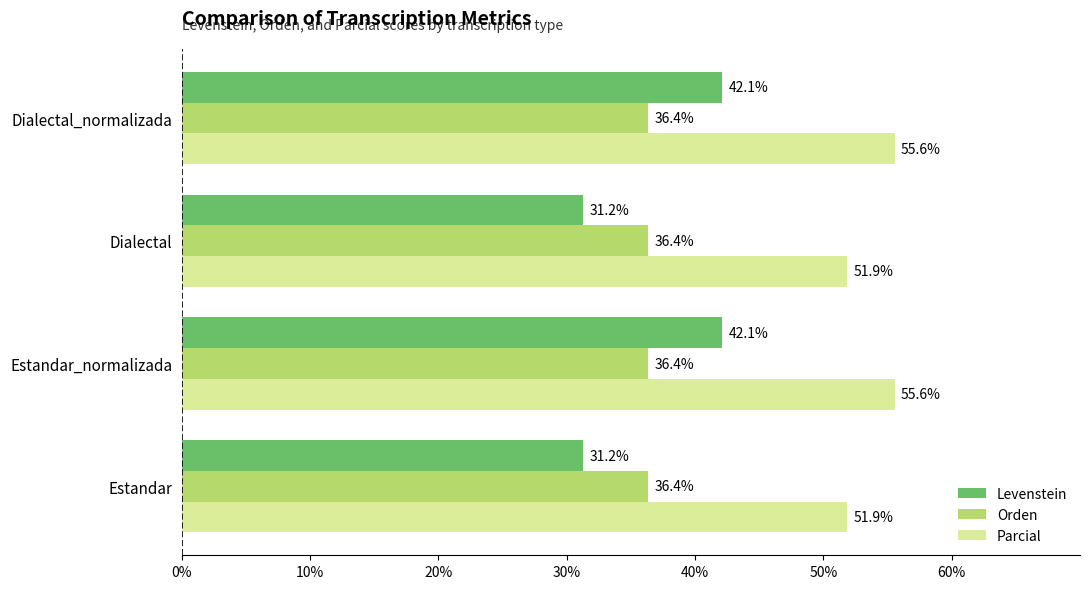

At Estandar_normalizada, list the series in order from smallest to largest.

Orden, Levenstein, Parcial